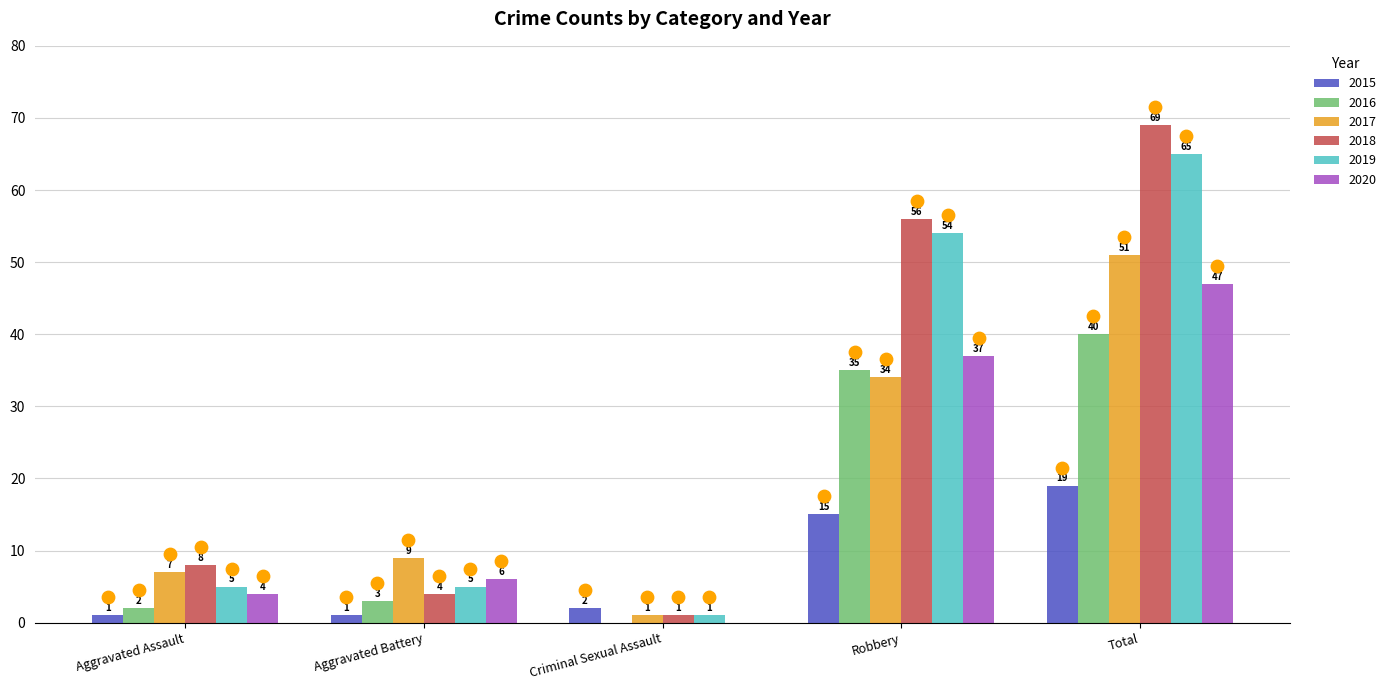

What are all the series names shown in the legend?

2015, 2016, 2017, 2018, 2019, 2020